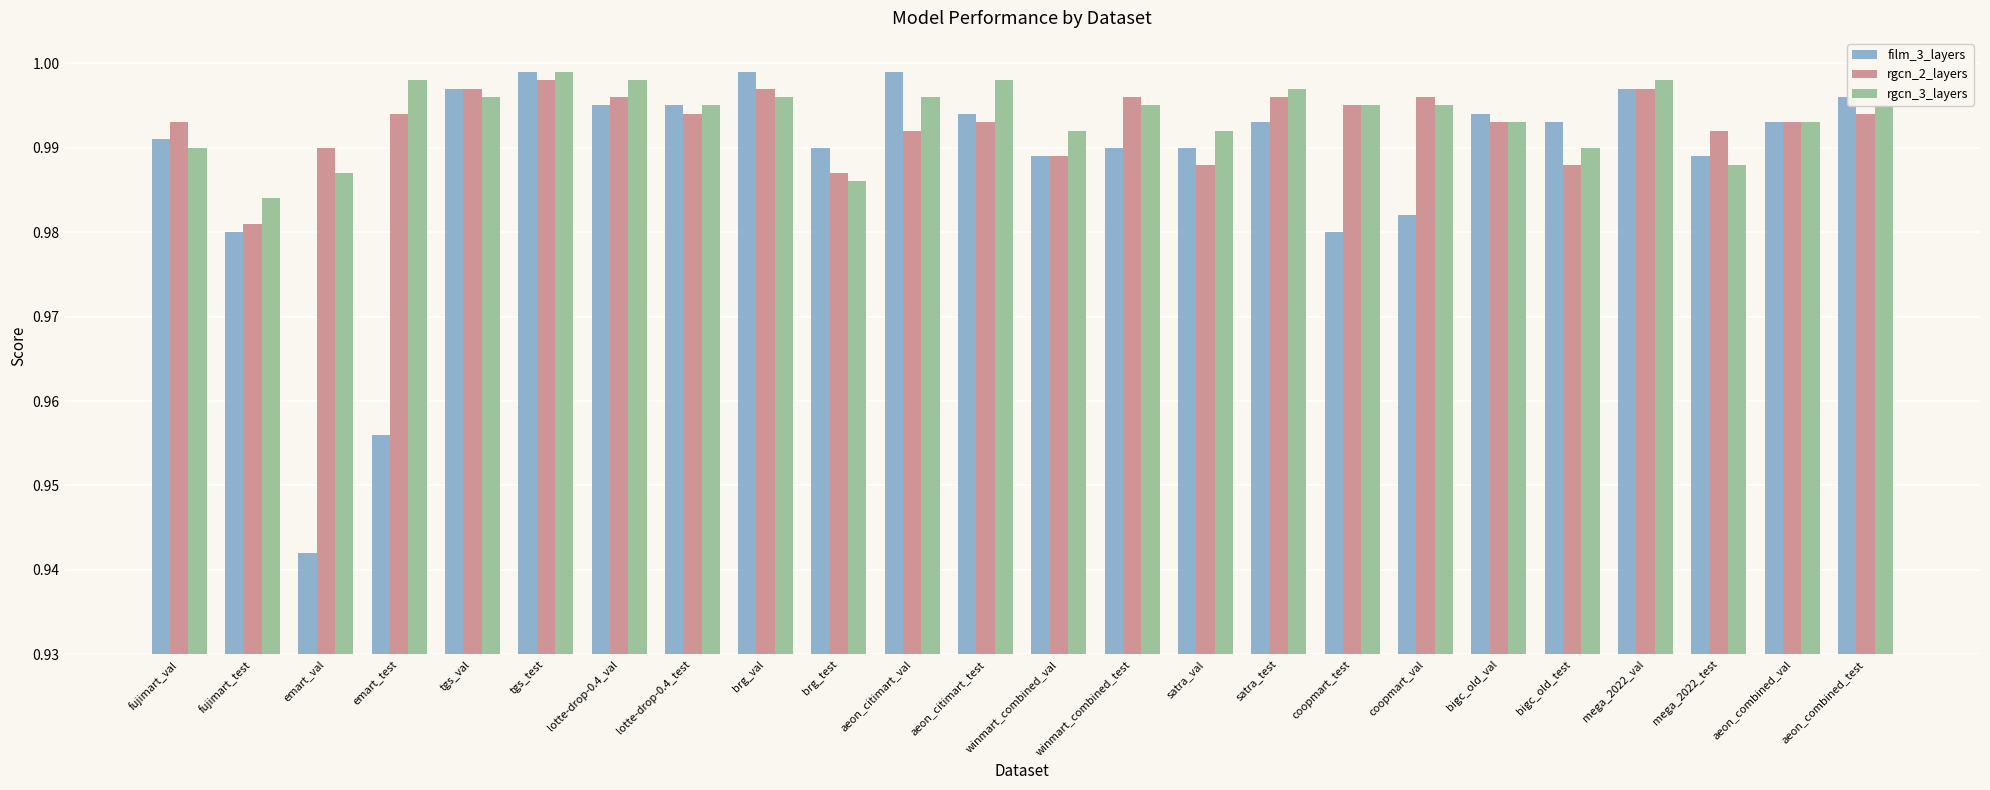

Is the value of film_3_layers at winmart_combined_test greater than the value of rgcn_2_layers at aeon_citimart_val?

No